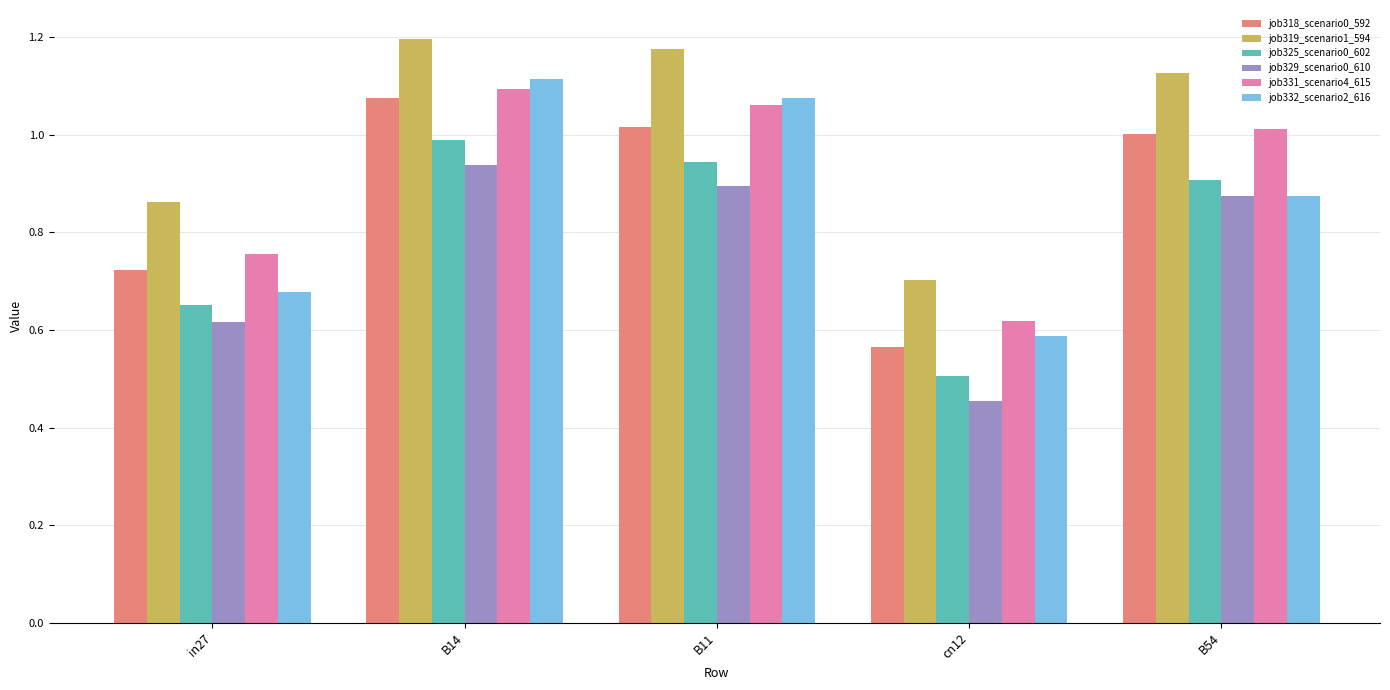

What is the sum of the job332_scenario2_616 values at B54 and in27?

1.6